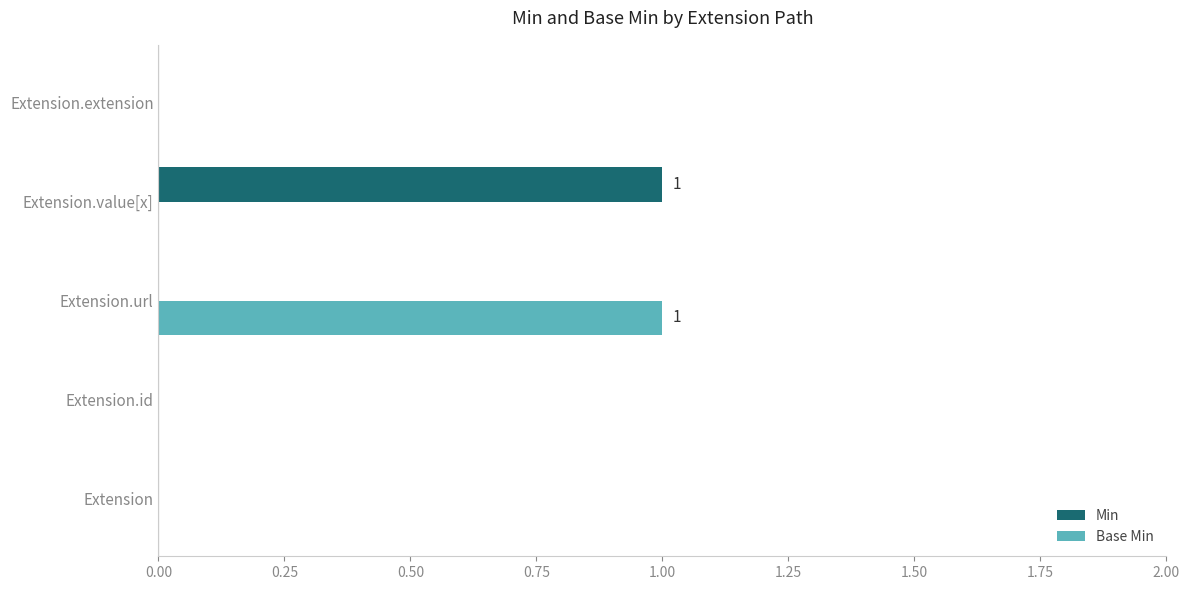

The Base Min series shows 0 at Extension.id. True or false?

True